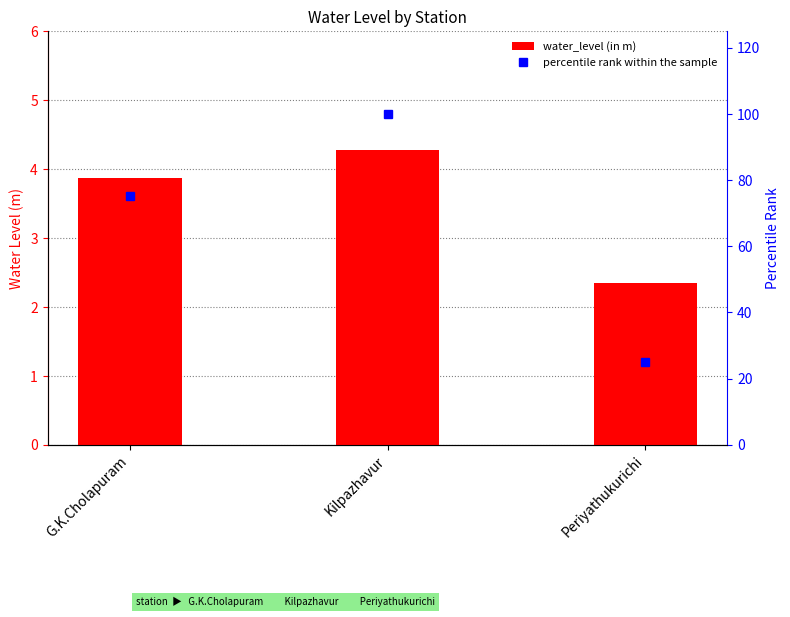

Reading right to left, what are all the values shown in this chart?

water_level (in m): 2.4	4.3	3.9
percentile rank within the sample: 25.0	100.0	75.0